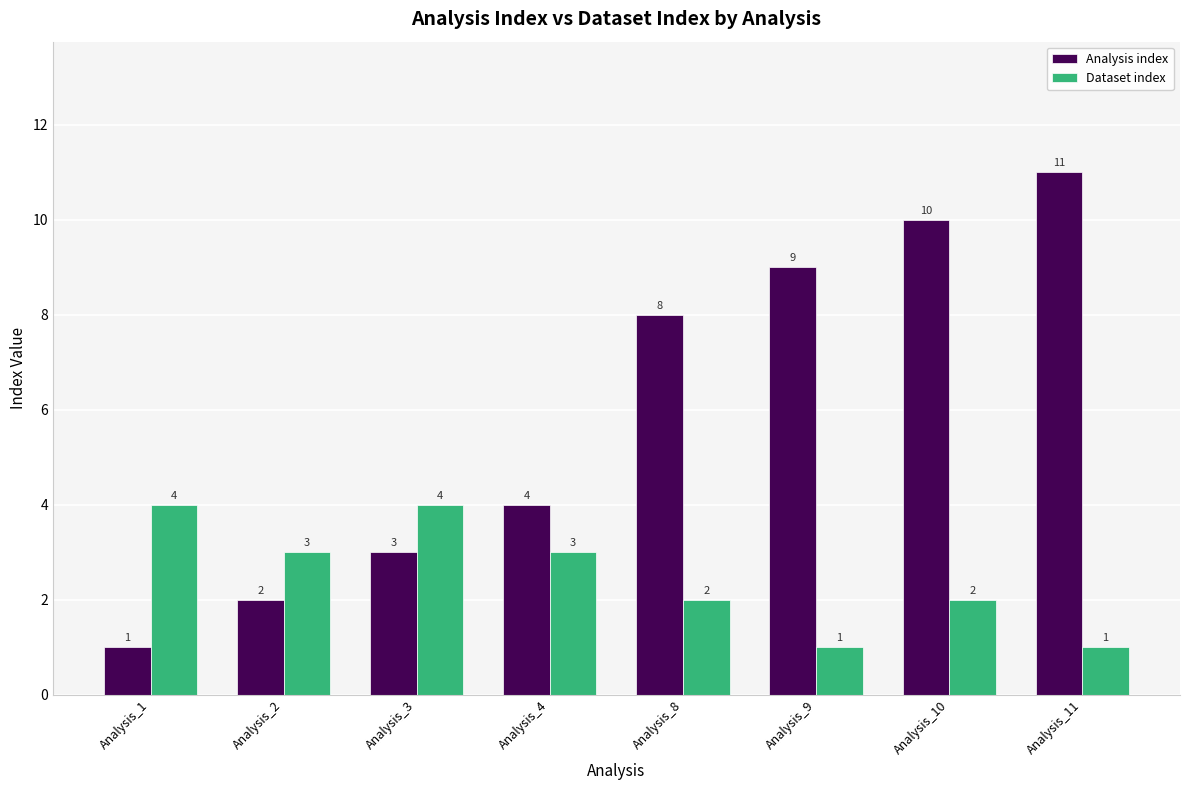

How many groups of bars are there?

8